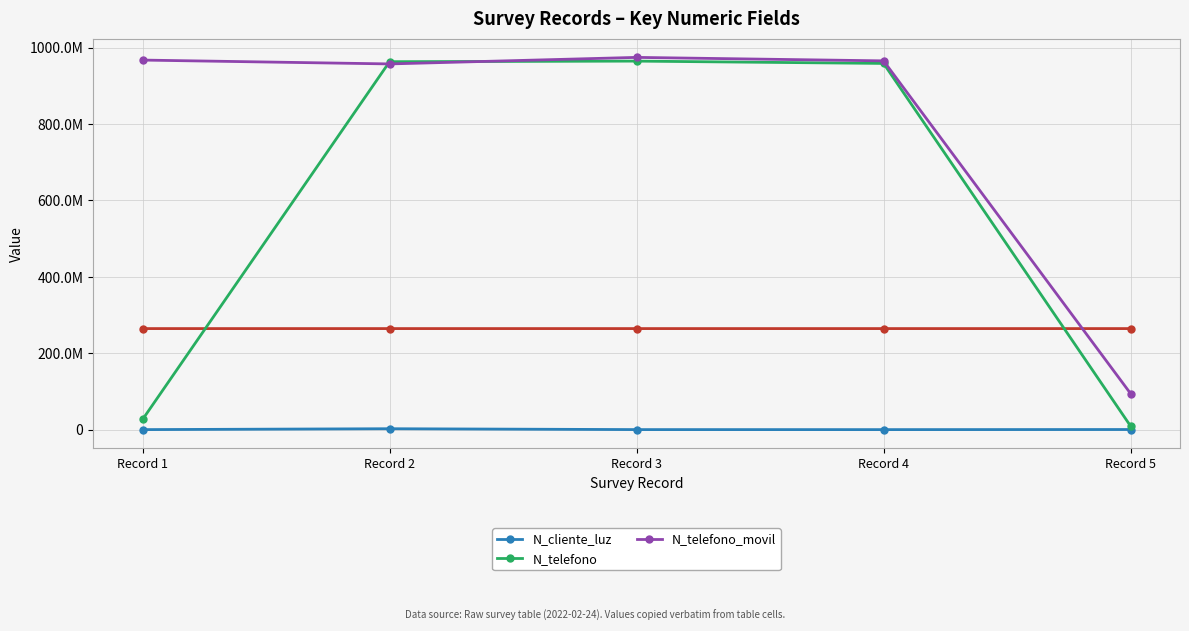

What is the spread (max minus min) of values at Record 5?

94043088